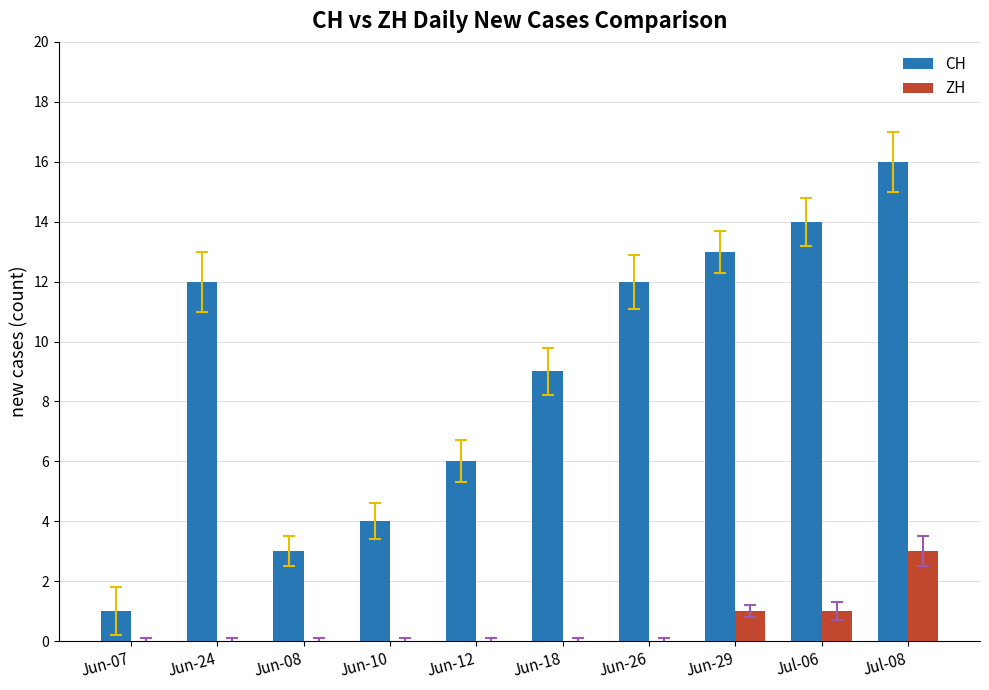

The value of ZH at Jun-18 is -2. True or false?

False